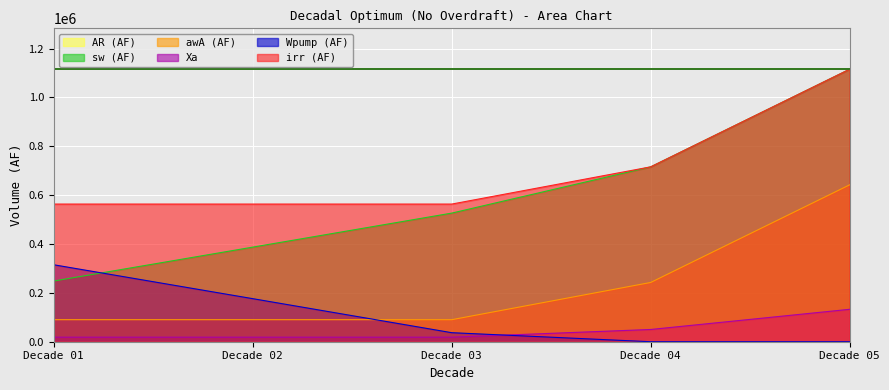

What is the sum of all Xa values?

238651.0